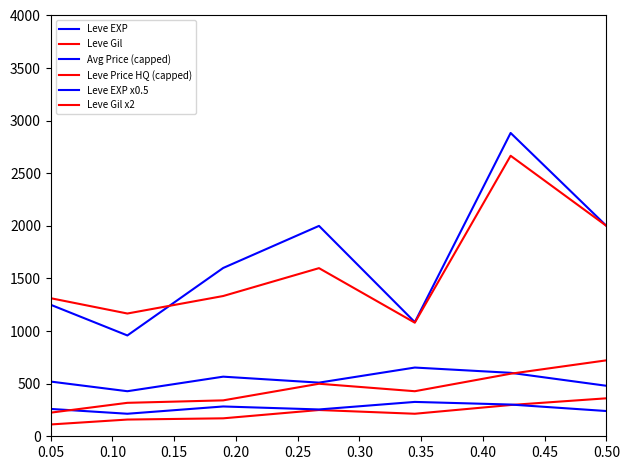

How many lines are shown in the chart?

6